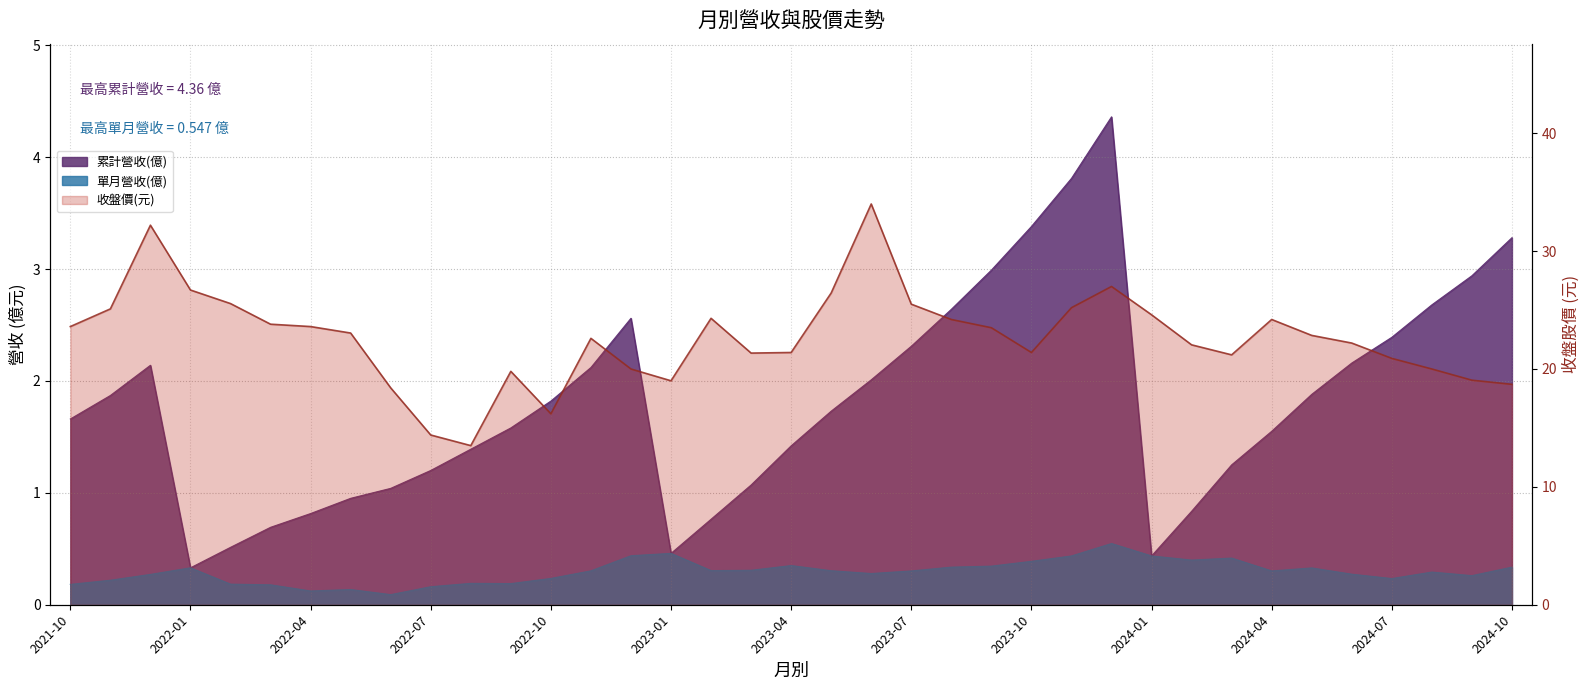

True or false: 收盤價 and 單月營收(億) intersect in this chart.

False